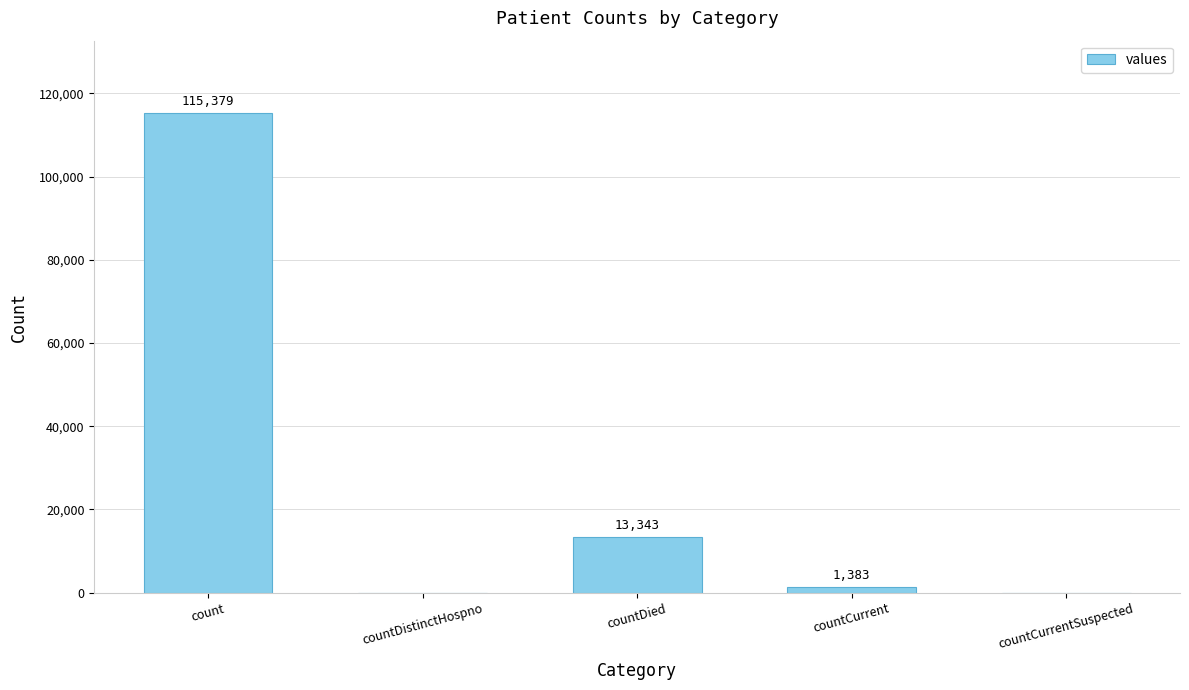

Reading right to left, what are all the values shown in this chart?

0	1383	13343	0	115379